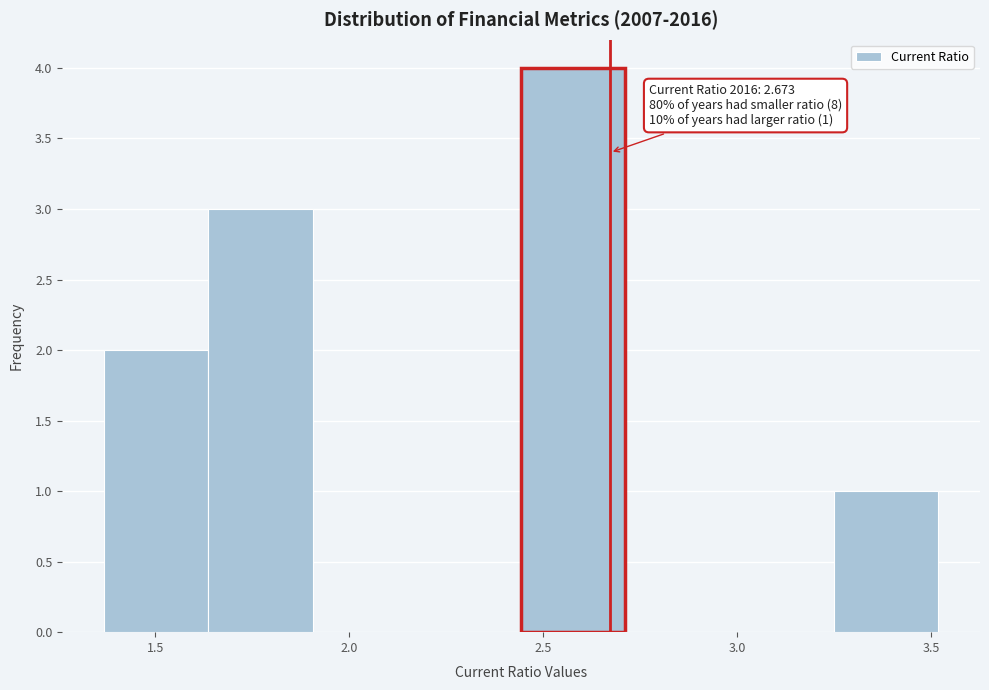

Which range on the x-axis has the tallest bar?

2.45 to 2.70